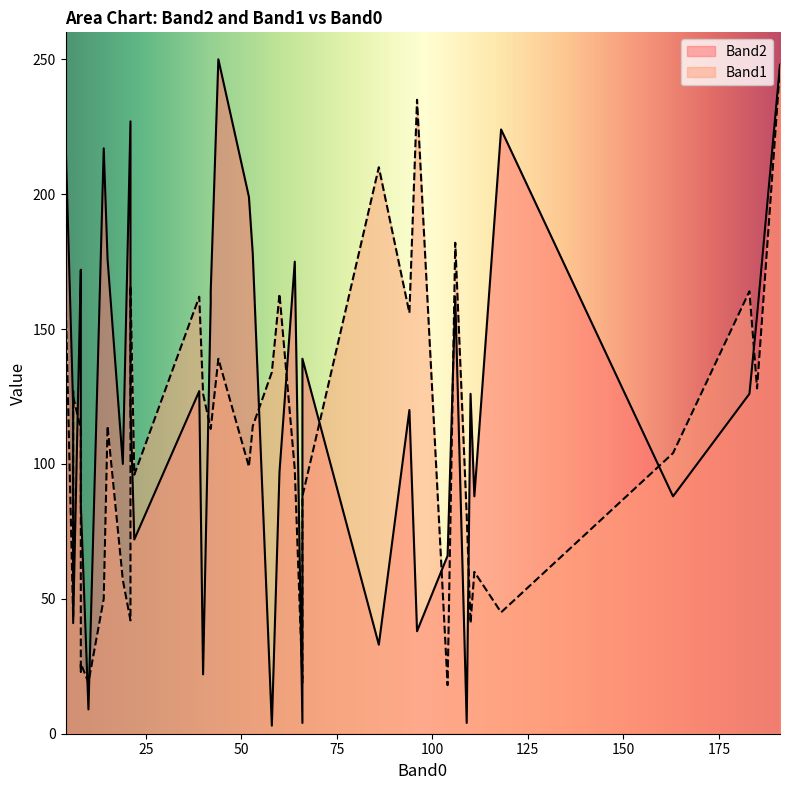

What is the difference between the second highest and second lowest values in the Band2 series?

244